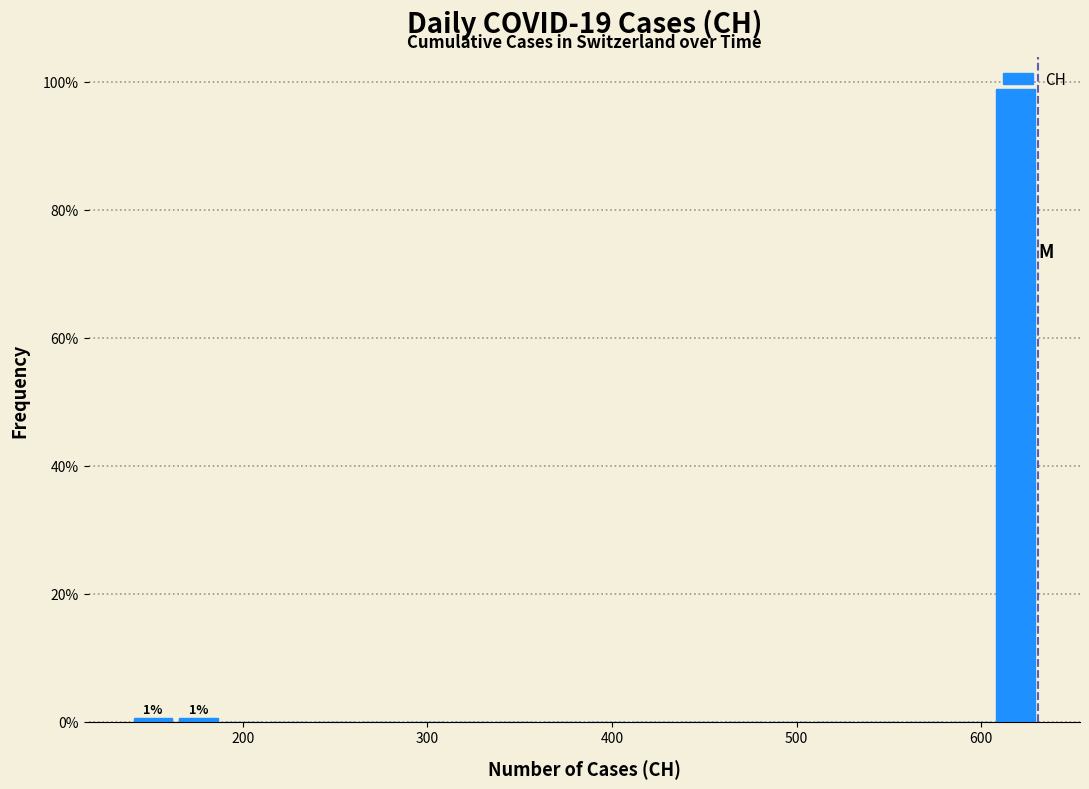

Around what value on the x-axis is the tallest bar? Give the approximate position of its centre, as read against the axis.

620